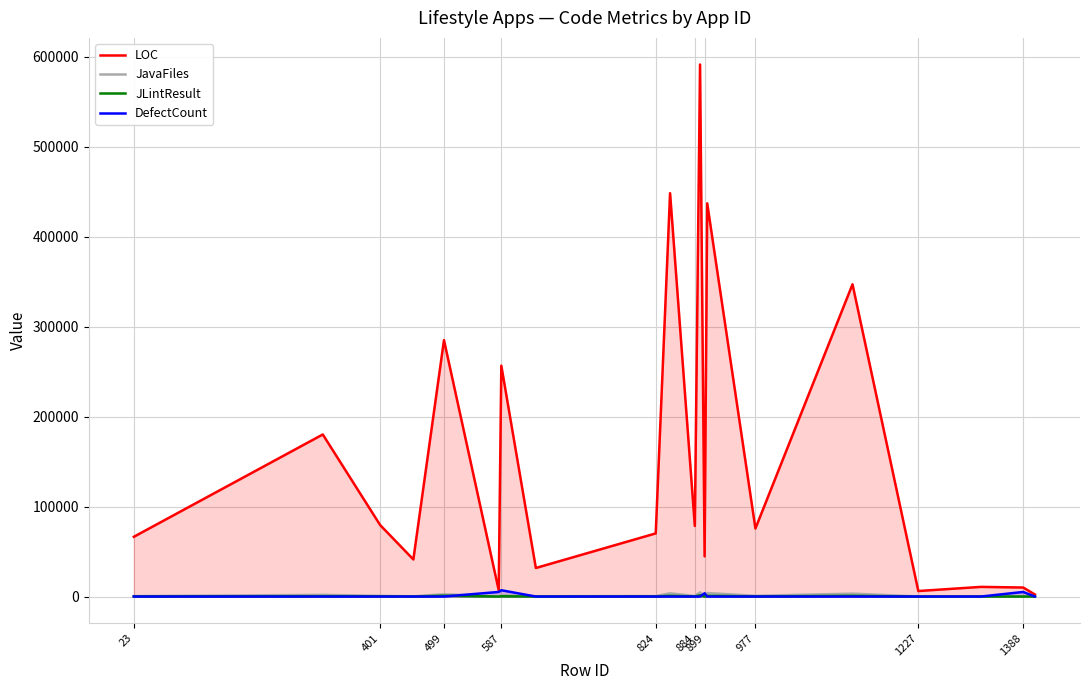

What is the maximum value shown in the chart?

591350